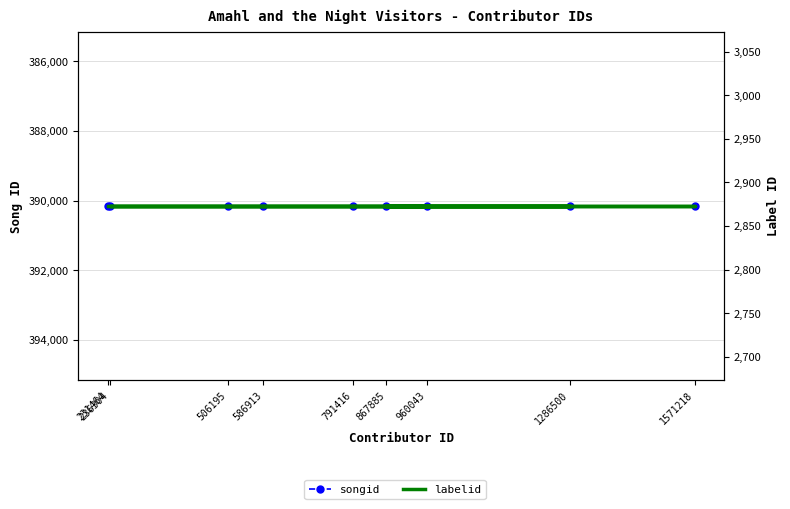

Which series has the largest total across all categories?

songid